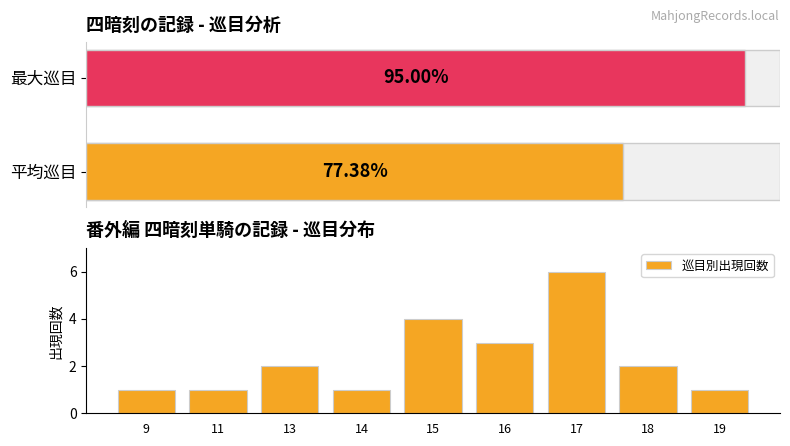

What is the value of the 9th bar from the left?

1